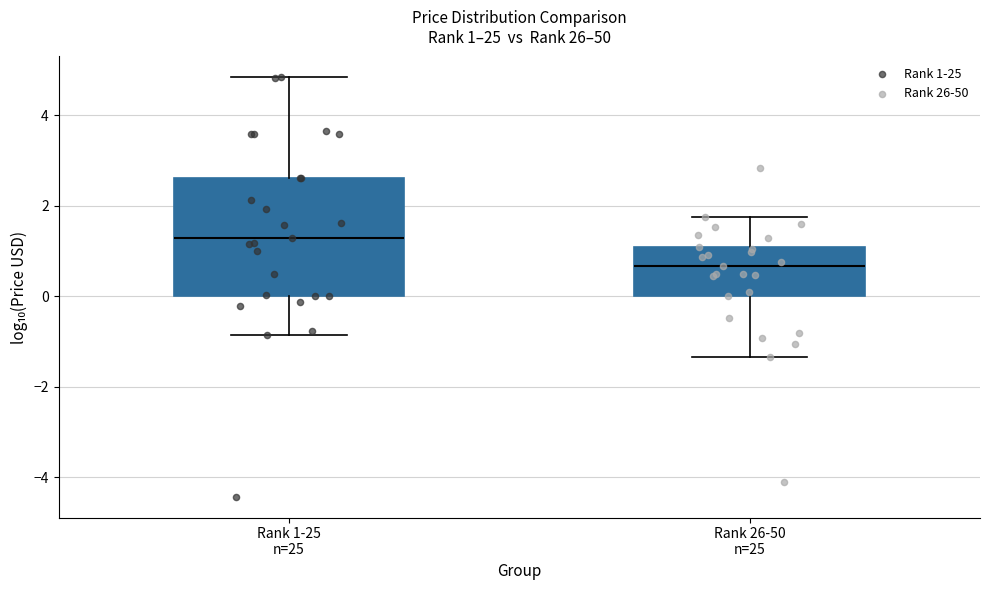

Which box has the lowest median line?

Rank 26-50 n=25